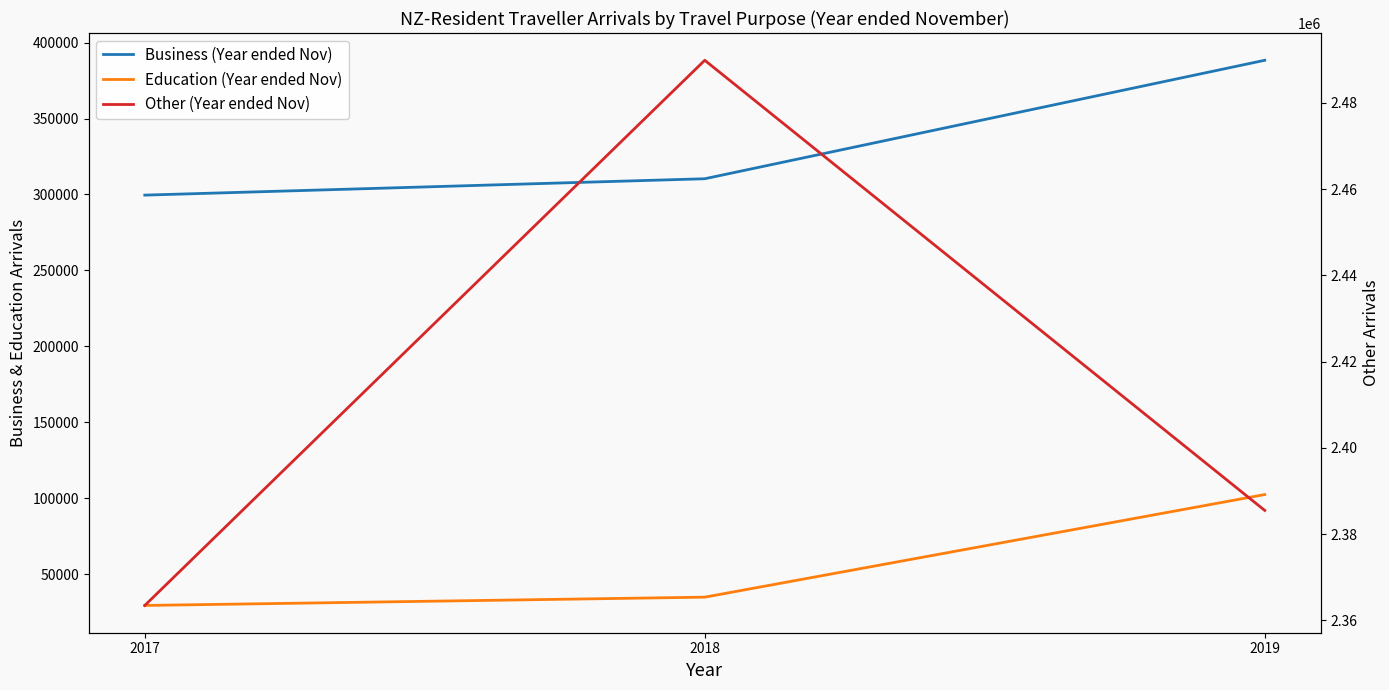

What is the value of the Education (Year ended Nov) point at the 3rd from the left?

102368